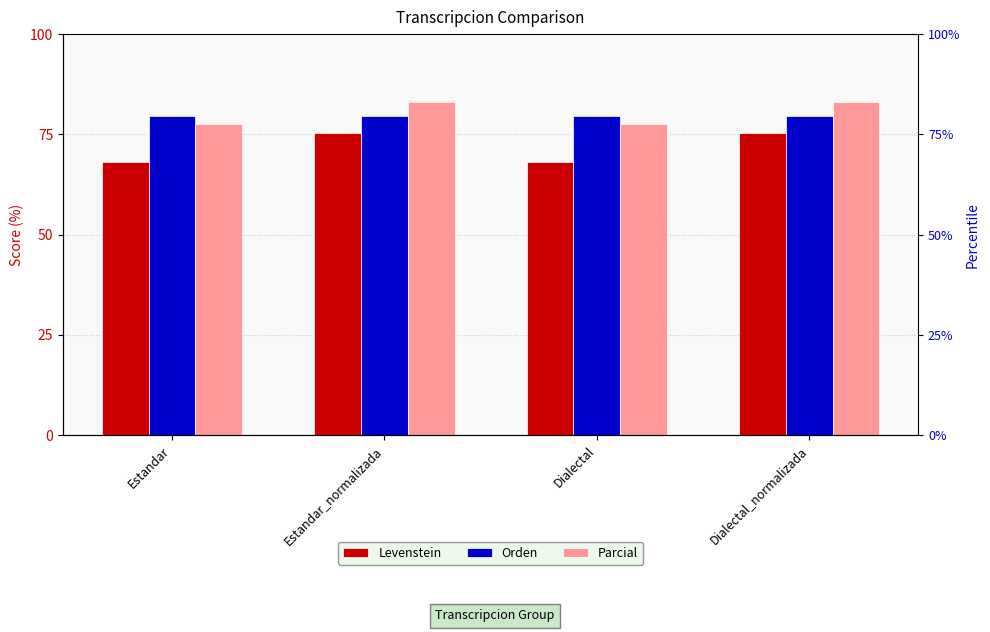

At how many categories does at least one series exceed 75?

4